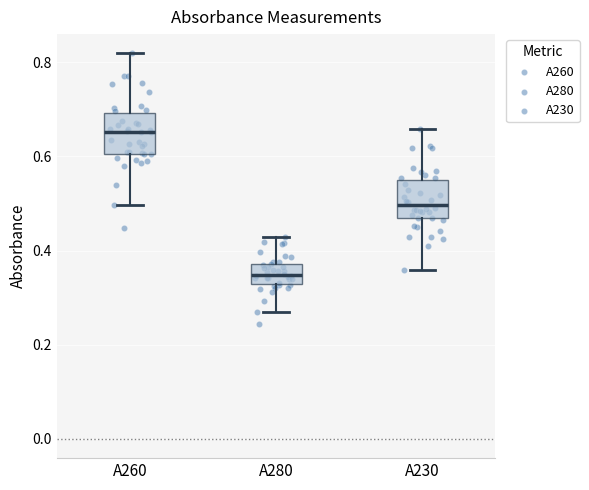

Reading left to right, transcribe this box plot: for each box, give where its median line is, the range the box spans, and where its two whiskers end, as read against the y-axis. The values are not printed on the chart, so give them approximately, as read against the axis.

A260: median 0.66, box 0.60 to 0.70, whiskers 0.50 to 0.82
A280: median 0.34, box 0.32 to 0.38, whiskers 0.26 to 0.42
A230: median 0.50, box 0.46 to 0.56, whiskers 0.36 to 0.66